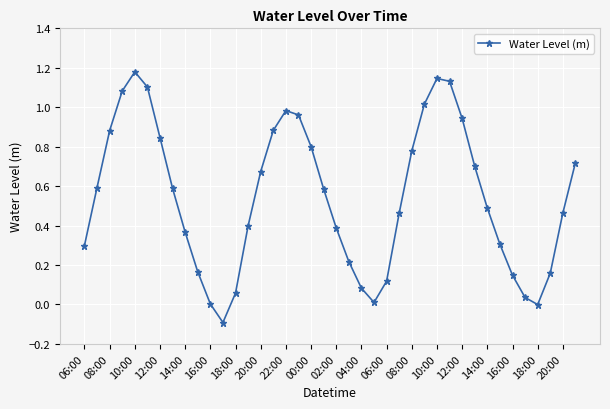

What is the difference between the maximum and minimum values?

1.3